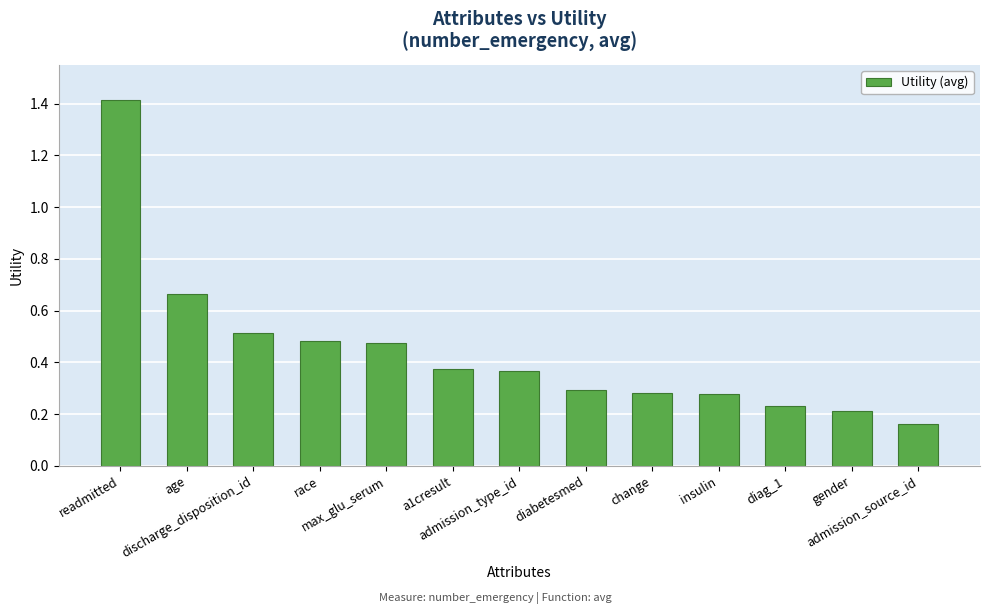

What is the difference between the maximum and minimum values?

1.3